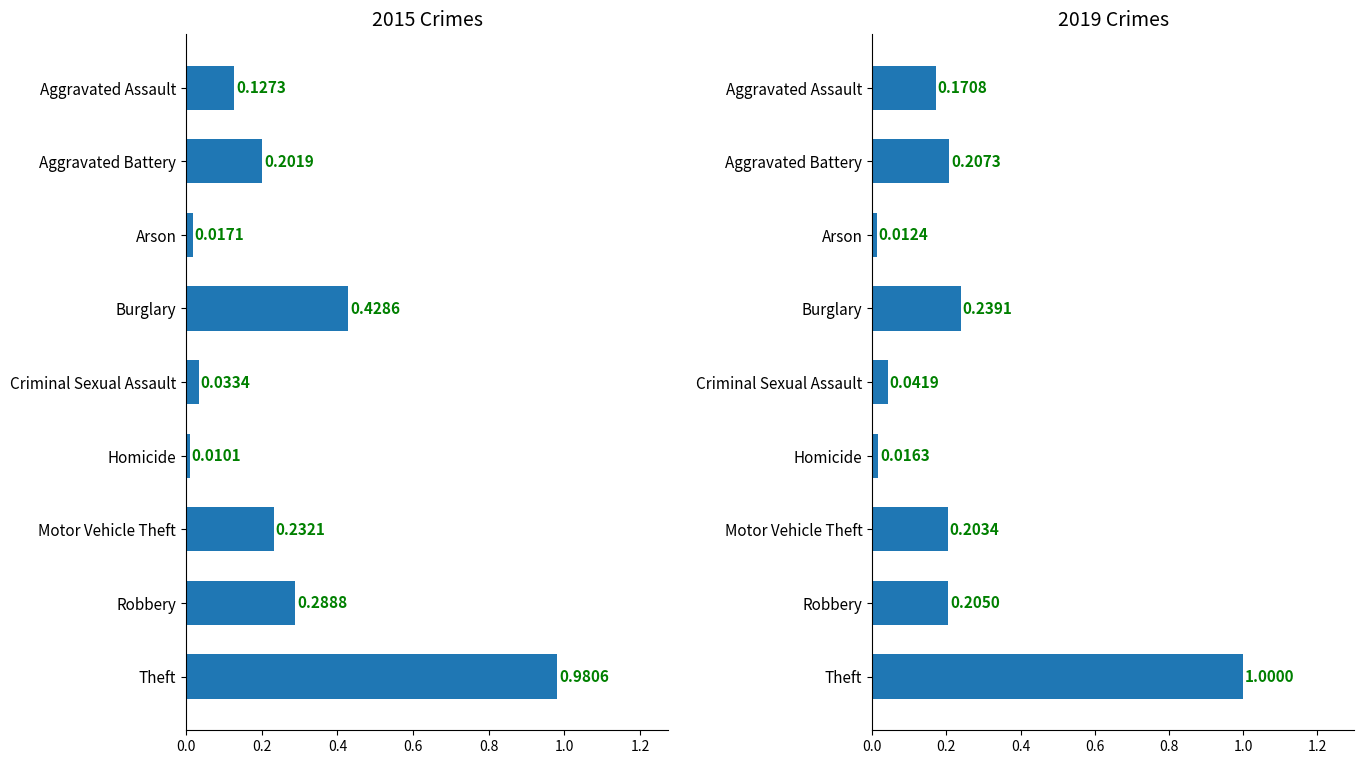

What is the sum of the 2019 values at Theft and Homicide?

1.0